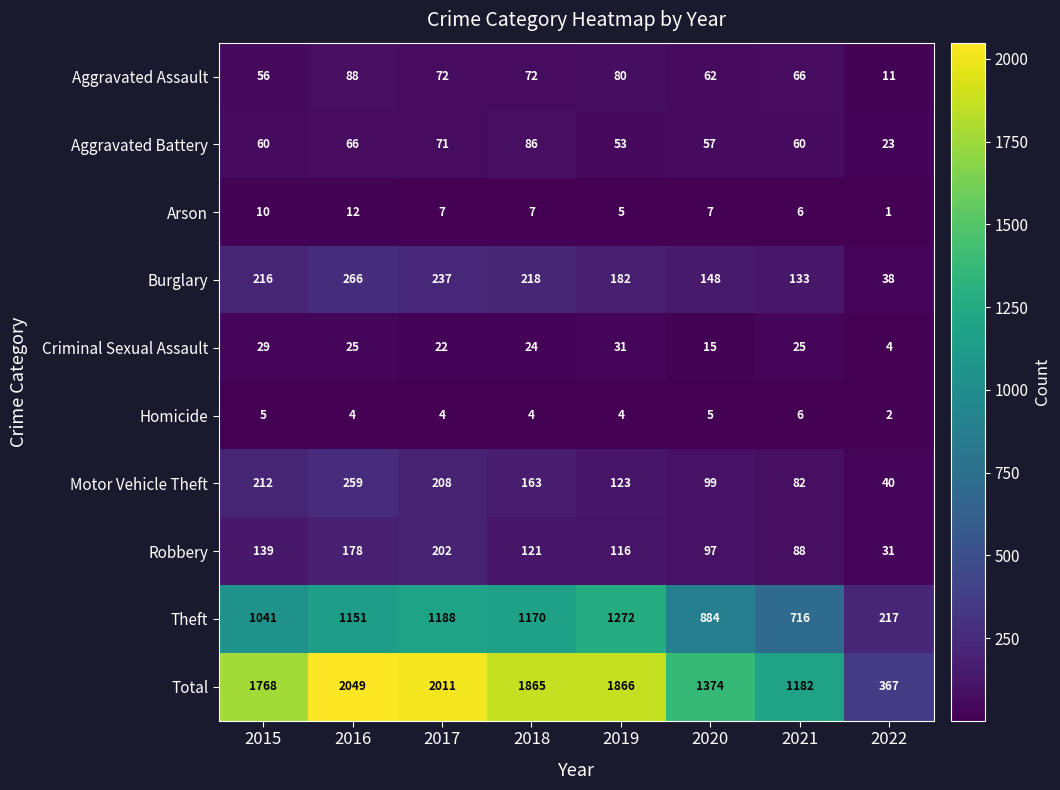

Rank the series at 2017 from lowest to highest value.

Homicide, Arson, Criminal Sexual Assault, Aggravated Battery, Aggravated Assault, Robbery, Motor Vehicle Theft, Burglary, Theft, Total